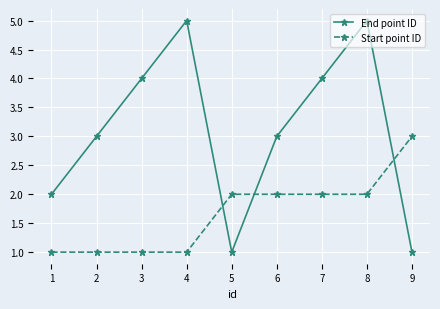

Where is the first local maximum for End point ID?

4